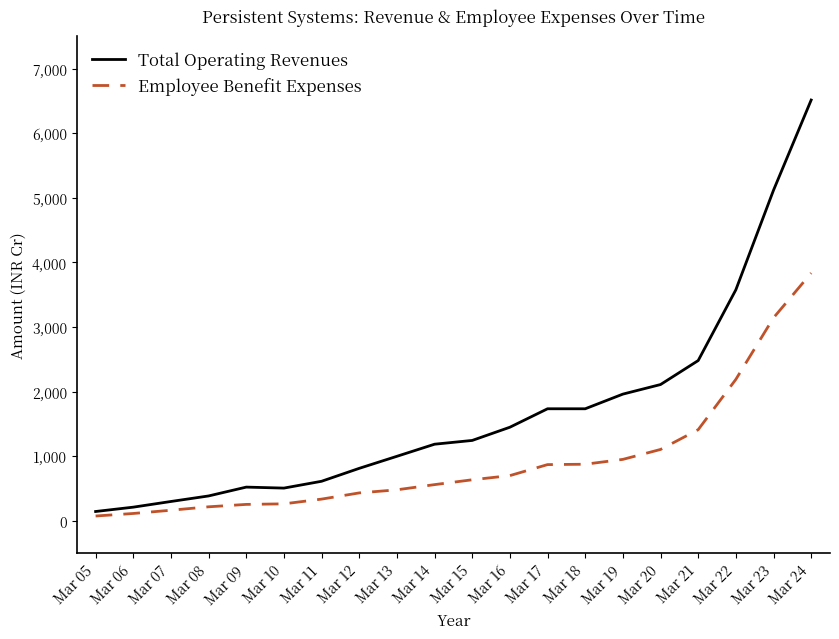

At how many categories does at least one series exceed 2024?

5